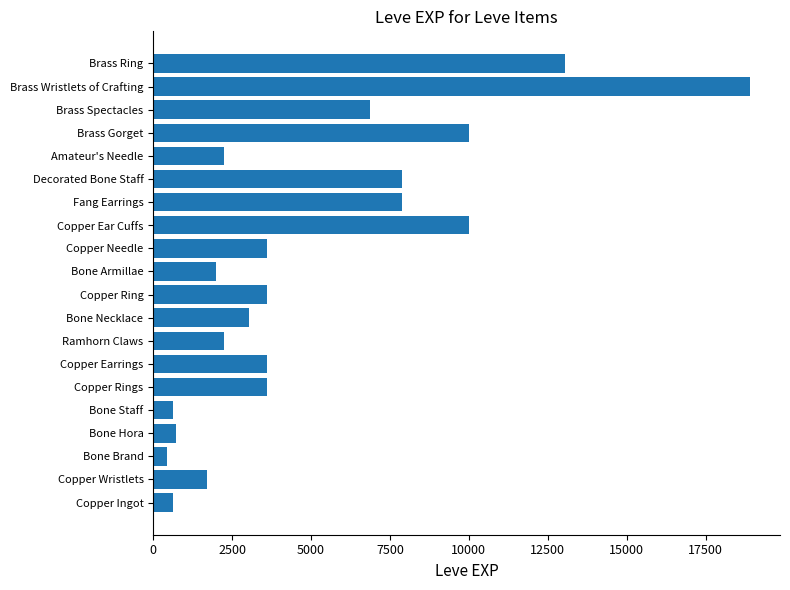

What is the difference between the values at Ramhorn Claws and Brass Ring?

10810